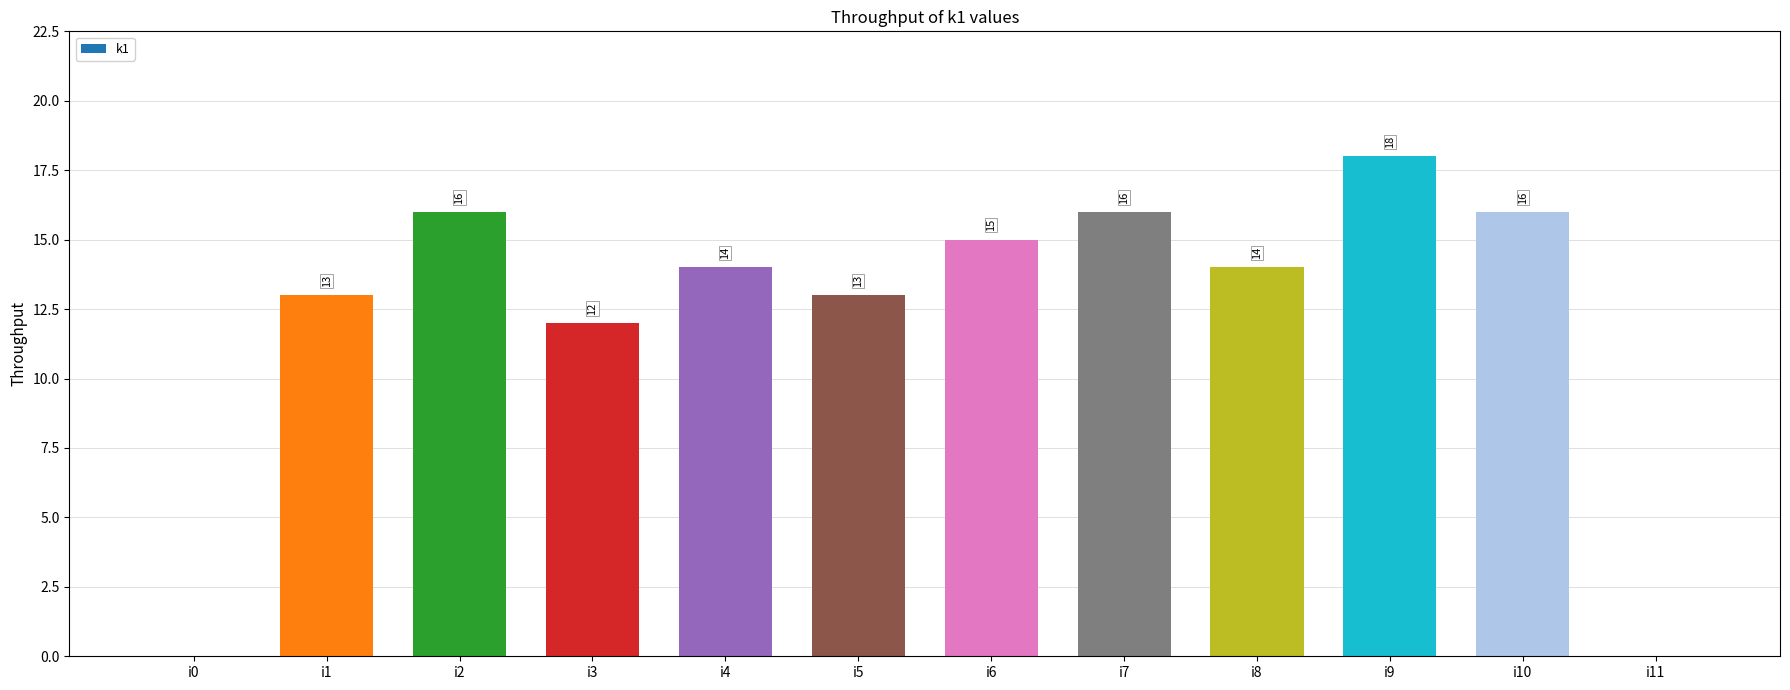

How many series are shown in this chart?

1